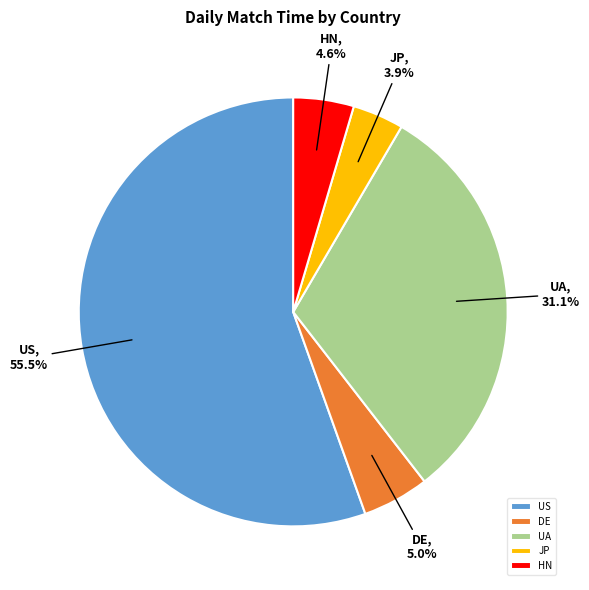

How many segments does this pie chart have?

5